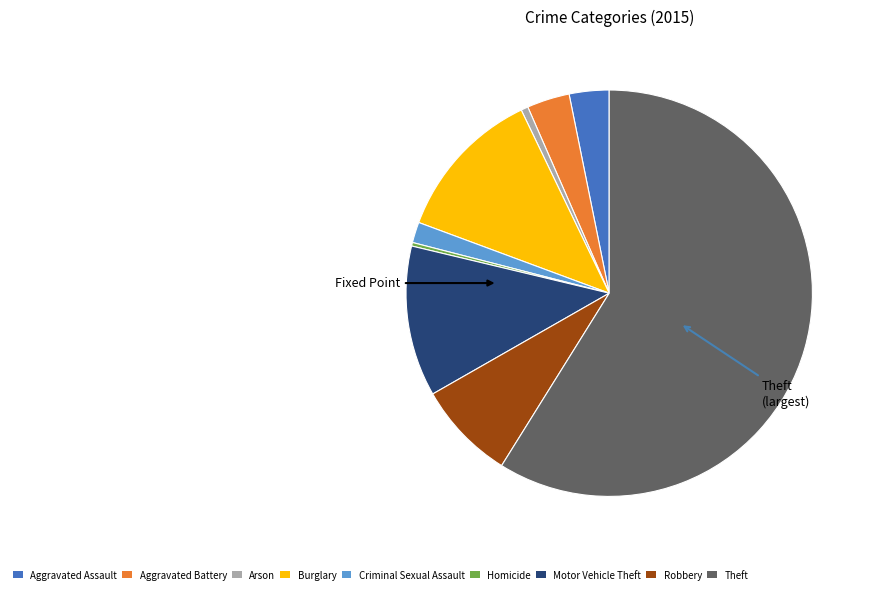

How many segments does this pie chart have?

9